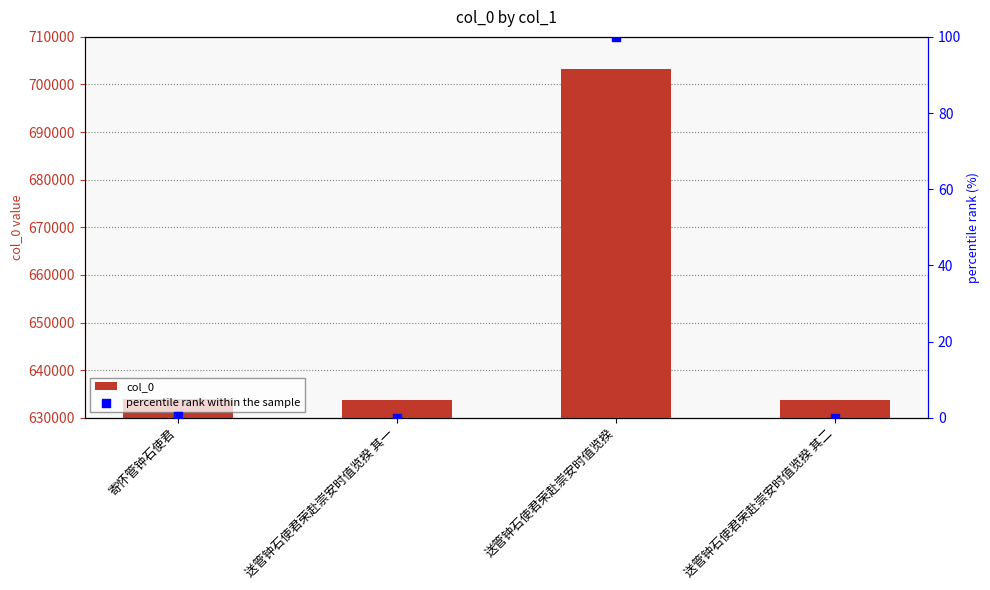

Which series has the largest Y range (max minus min)?

col_0